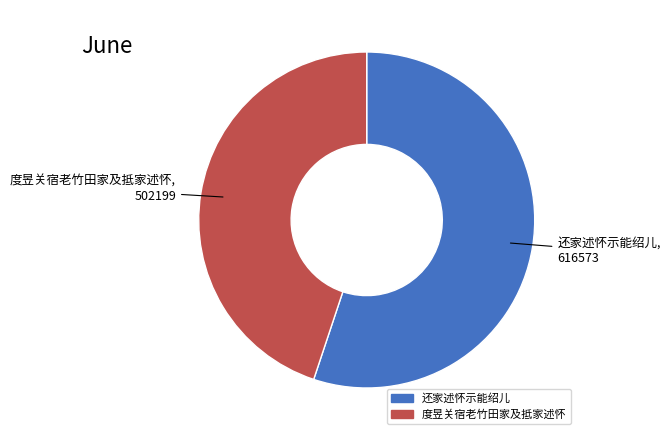

What is the ratio of the value at 度昱关宿老竹田家及抵家述怀 to the value at 还家述怀示能绍儿?

0.8